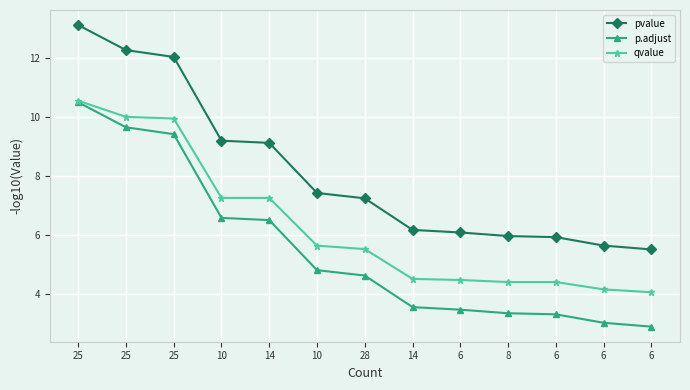

How many lines are shown in the chart?

3